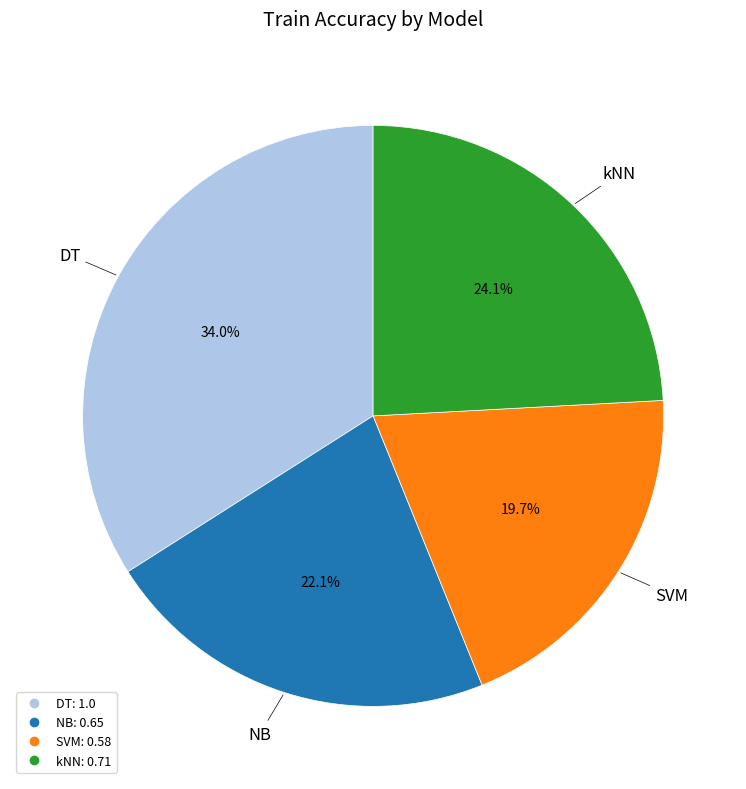

How many segments does this pie chart have?

4